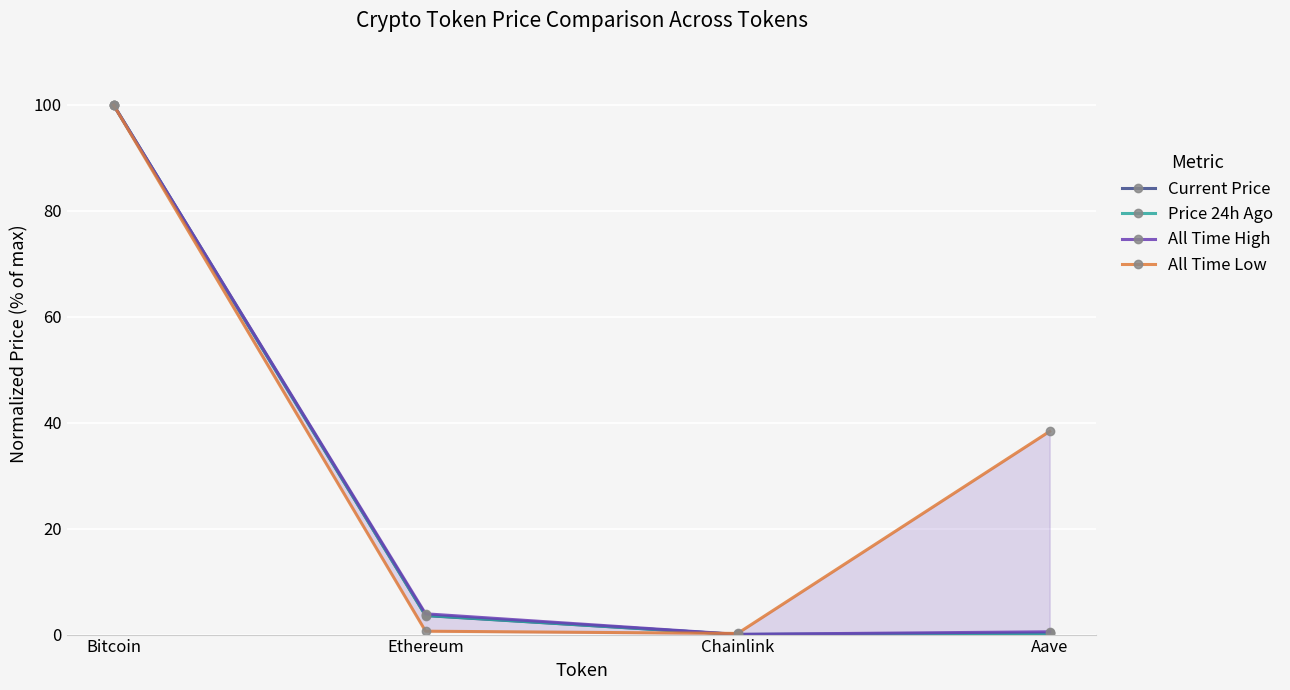

True or false: All Time High and Current Price cross at least once.

False